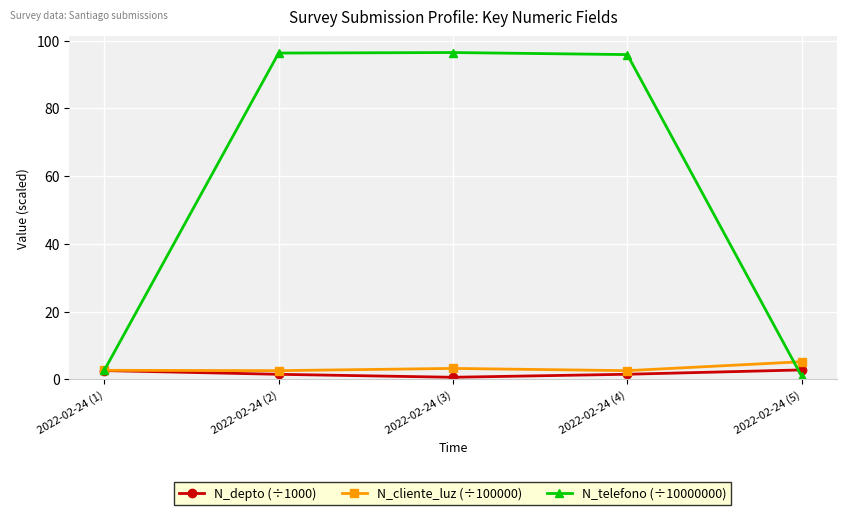

Which series has the widest spread of values?

N_telefono (÷10000000)